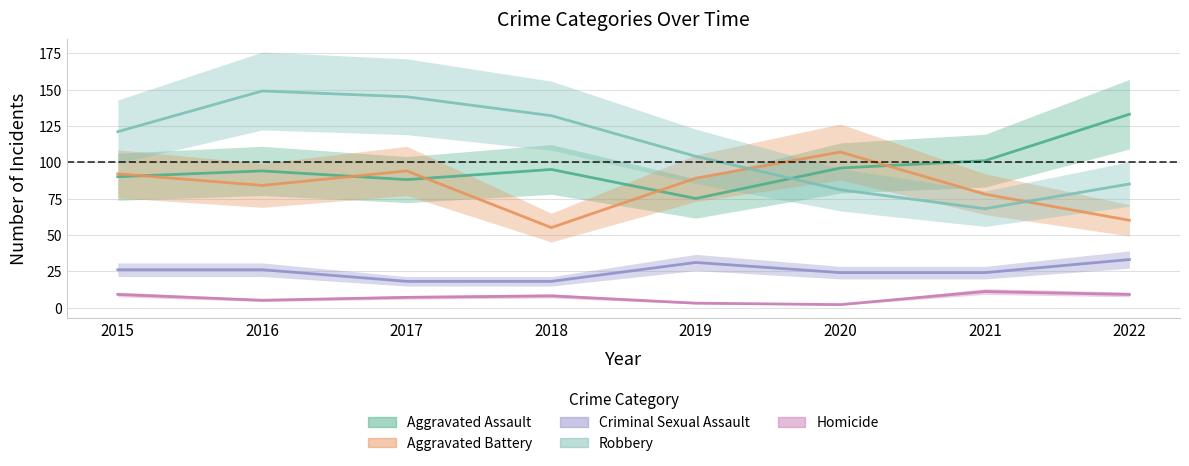

What is the maximum value for Robbery?

149